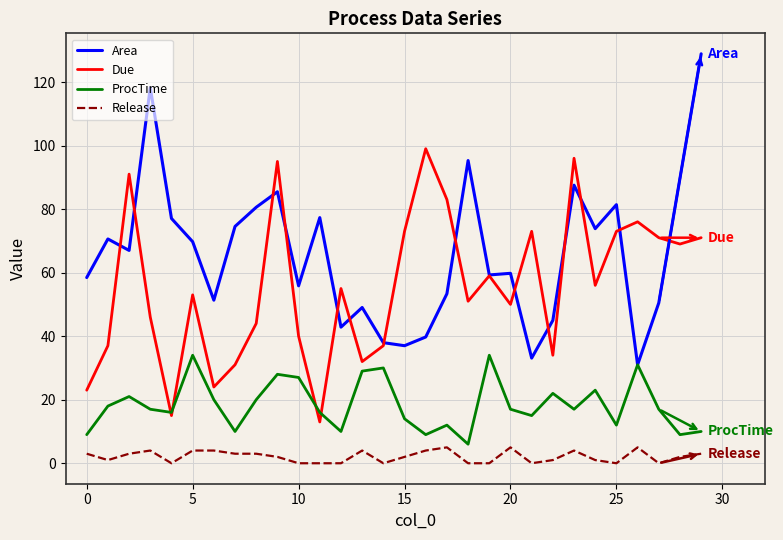

List the series in order of their overall mean, lowest first.

Release, ProcTime, Due, Area